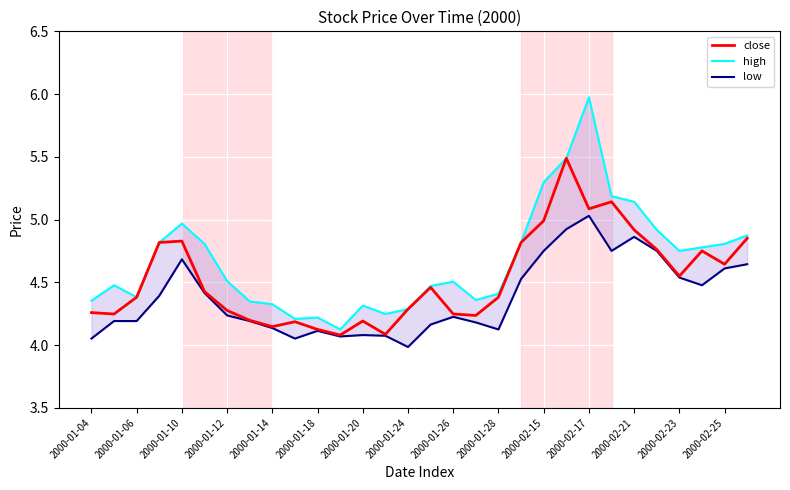

Reading right to left, what are all the values shown in this chart?

close: 4.9	4.6	4.8	4.5	4.8	4.9	5.1	5.1	5.5	5.0	4.8	4.4	4.2	4.2	4.5	4.3	4.1	4.2	4.1	4.1	4.2	4.1	4.2	4.3	4.4	4.8	4.8	4.4	4.2	4.3
high: 4.9	4.8	4.8	4.8	4.9	5.1	5.2	6.0	5.5	5.3	4.8	4.4	4.4	4.5	4.5	4.3	4.2	4.3	4.1	4.2	4.2	4.3	4.3	4.5	4.8	5.0	4.8	4.4	4.5	4.4
low: 4.6	4.6	4.5	4.5	4.8	4.9	4.8	5.0	4.9	4.8	4.5	4.1	4.2	4.2	4.2	4.0	4.1	4.1	4.1	4.1	4.1	4.1	4.2	4.2	4.4	4.7	4.4	4.2	4.2	4.1